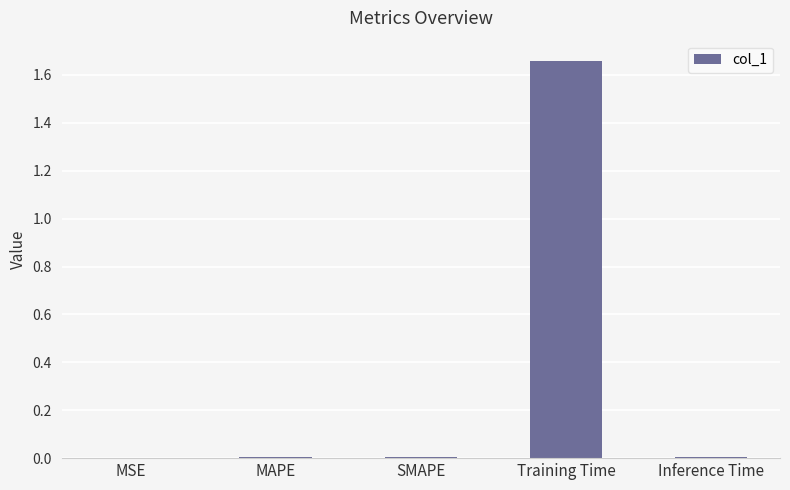

Between MSE and Training Time, which is larger?

Training Time